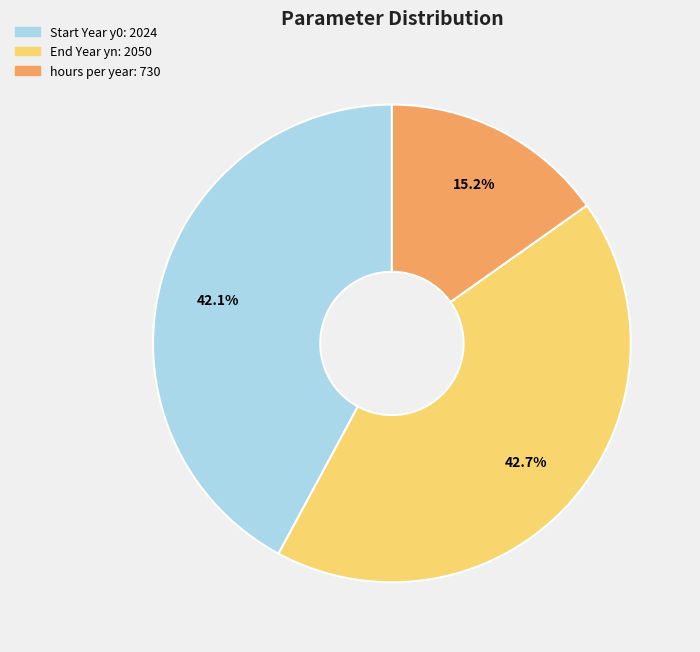

To the nearest percent, what is the average slice percentage?

33%